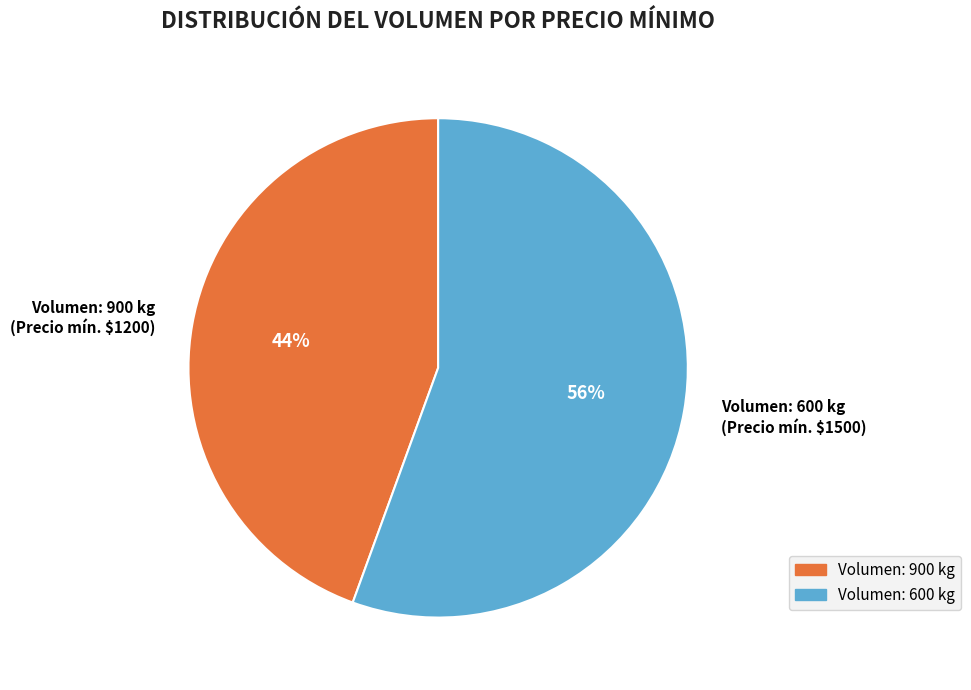

What percentage is the Volumen: 900 kg (Precio mín. $1200) slice, to the nearest percent?

44%